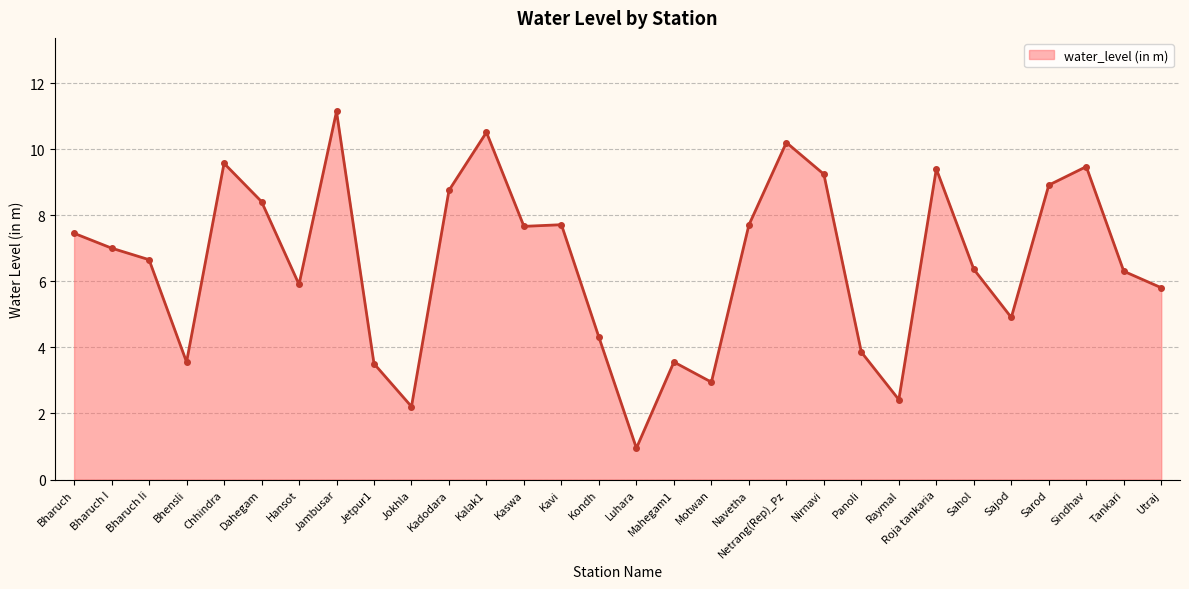

Which category has the highest value across all series?

Jambusar